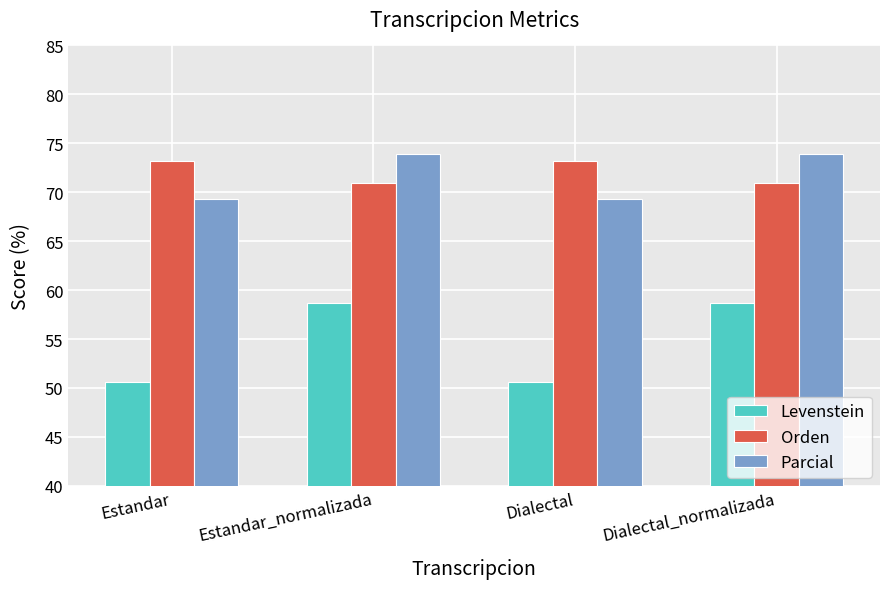

What is the difference between the highest and lowest values at Dialectal?

22.6